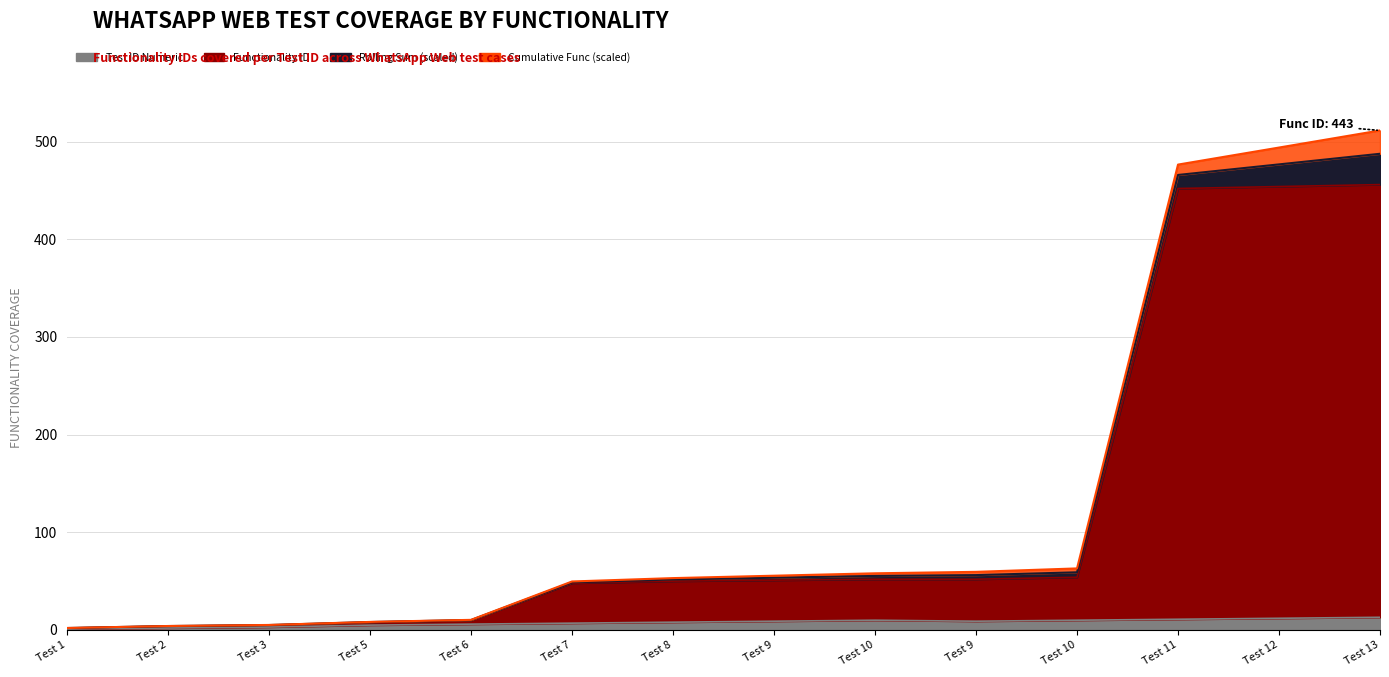

How many data points in Functionality ID are above 51?

6